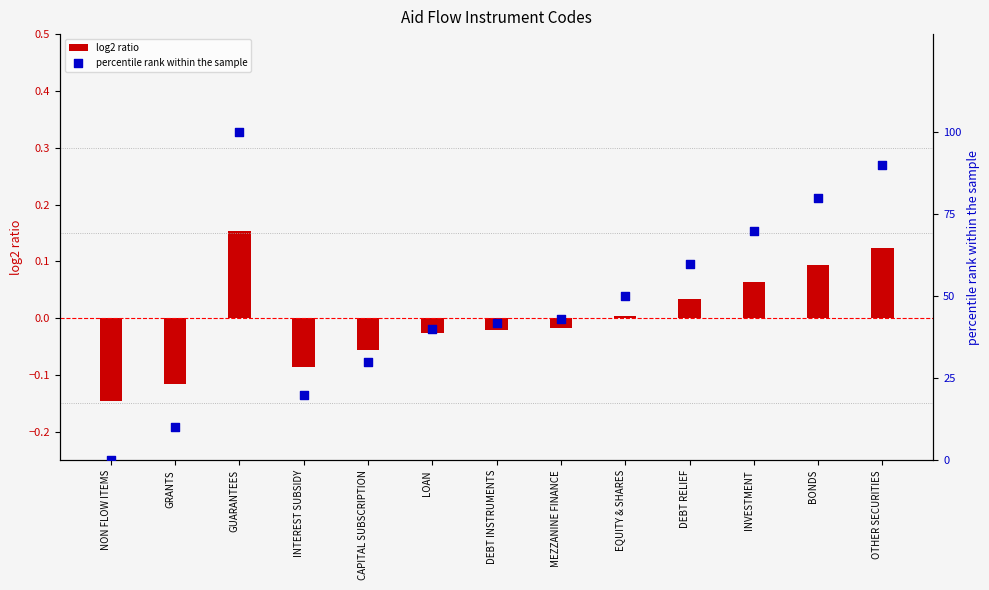

Which series contains the highest Y value?

percentile rank within the sample